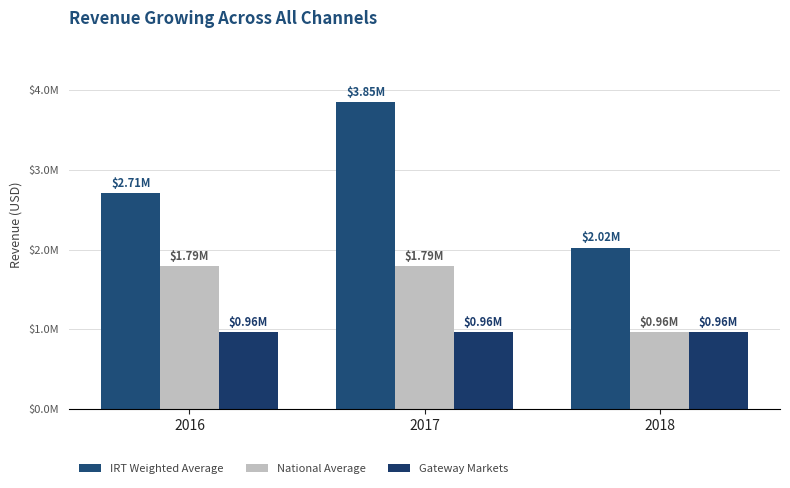

What is the spread (max minus min) of values at 2017?

2882914.3